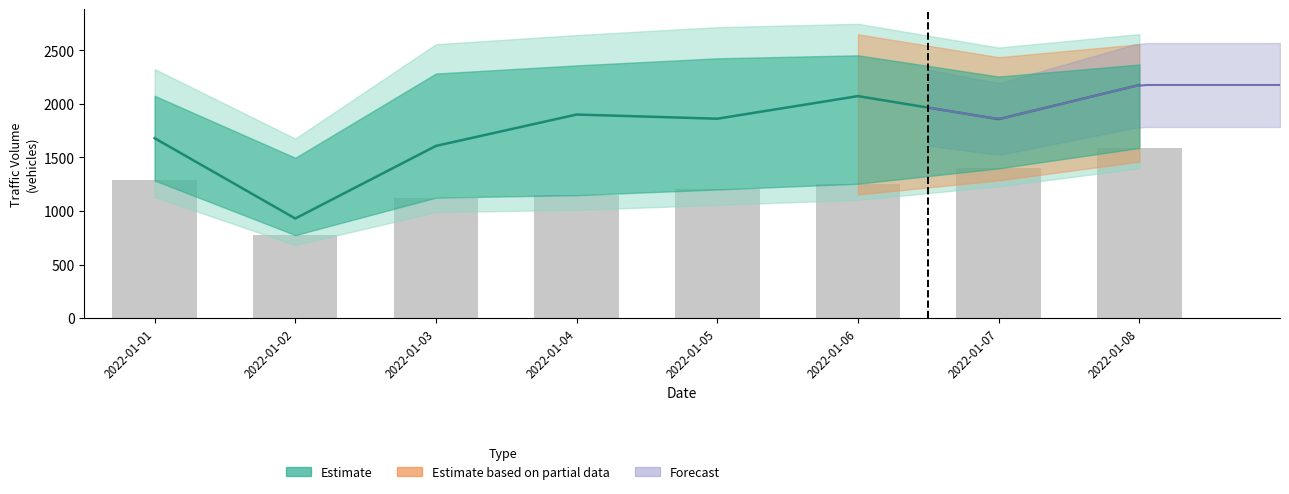

What is the ratio of the value at 2022-01-04 to the value at 2022-01-03?

1.2